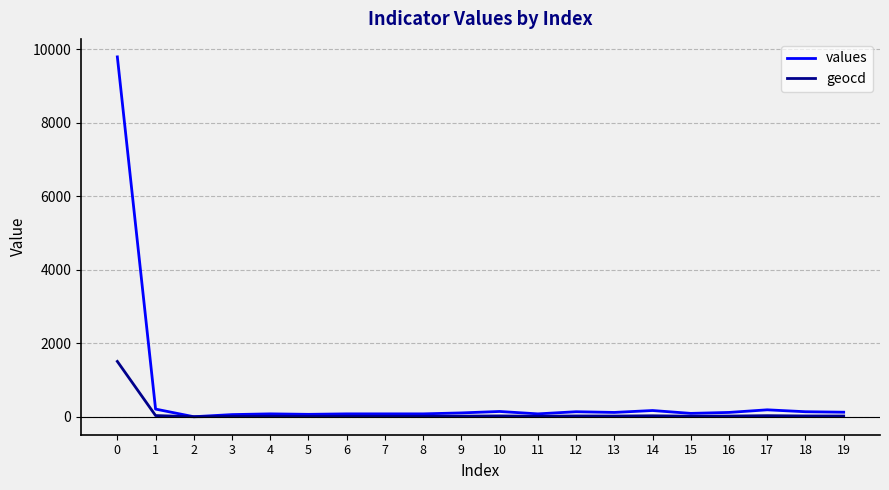

How many lines are shown in the chart?

2